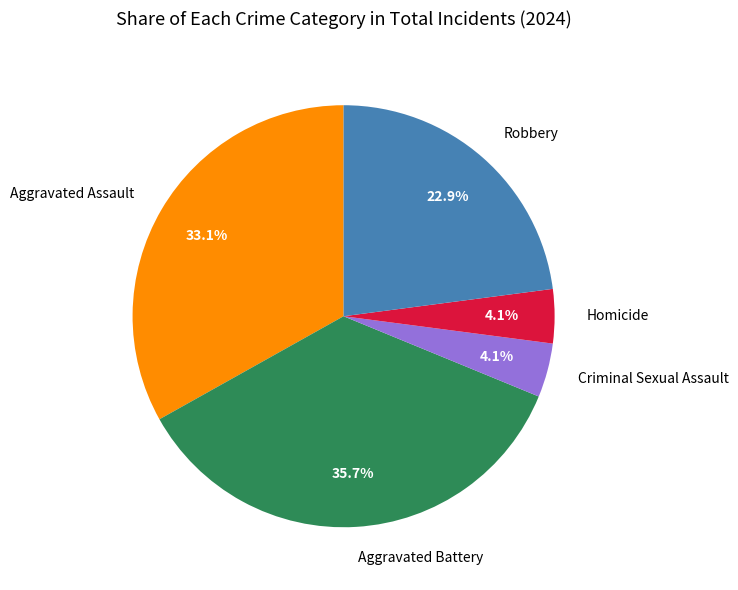

How many slices are in this pie chart?

5